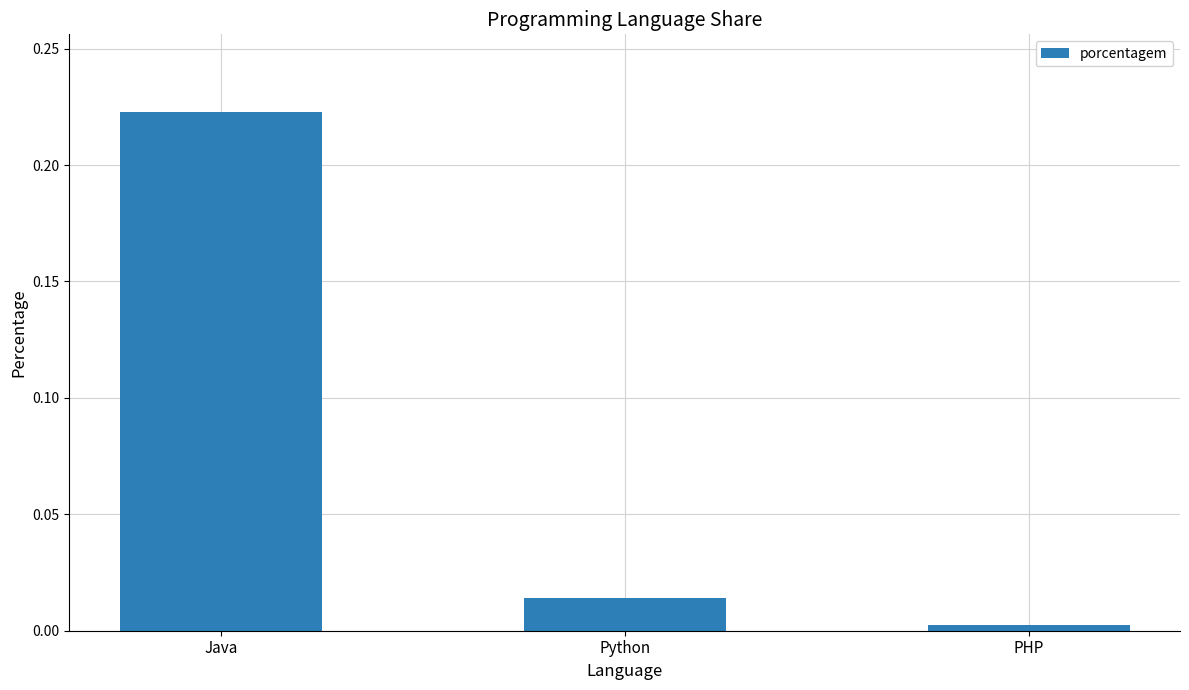

List the labels in order of value, largest first.

Java, Python, PHP